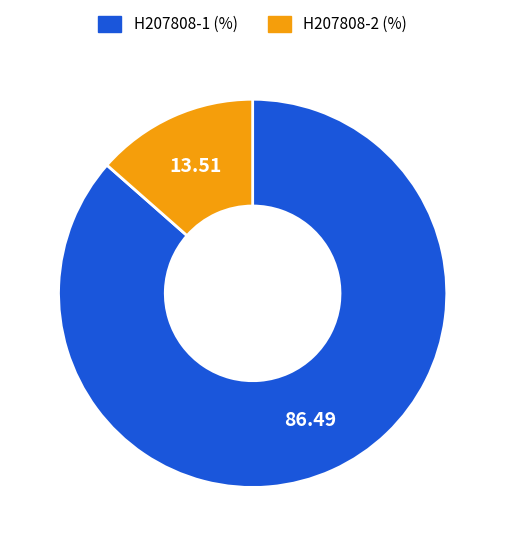

Rank the categories by value from lowest to highest.

H207808-2, H207808-1